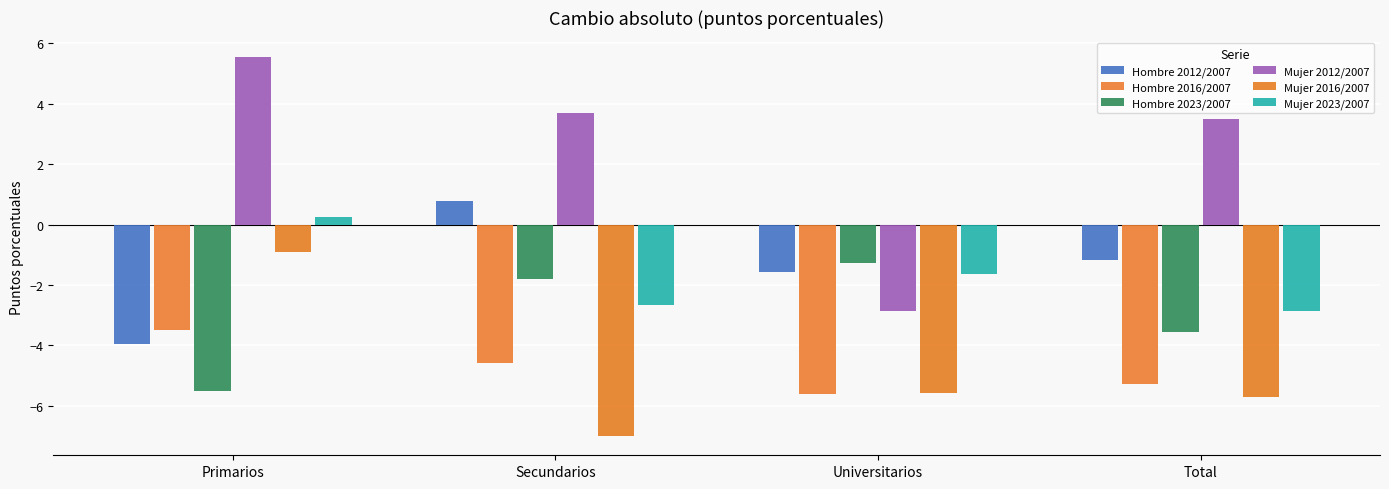

What is the minimum value shown in the chart?

-7.0